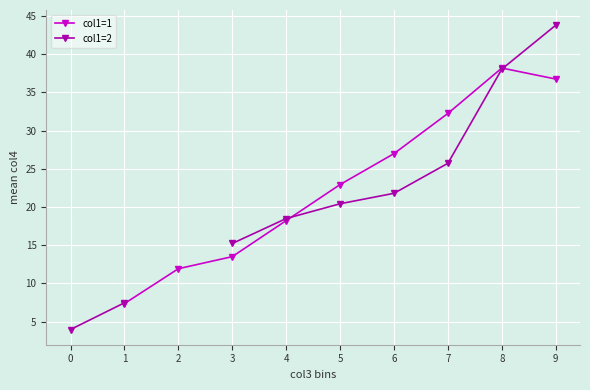

What is the sum of the col1=1 values at 3 and 5?

36.4